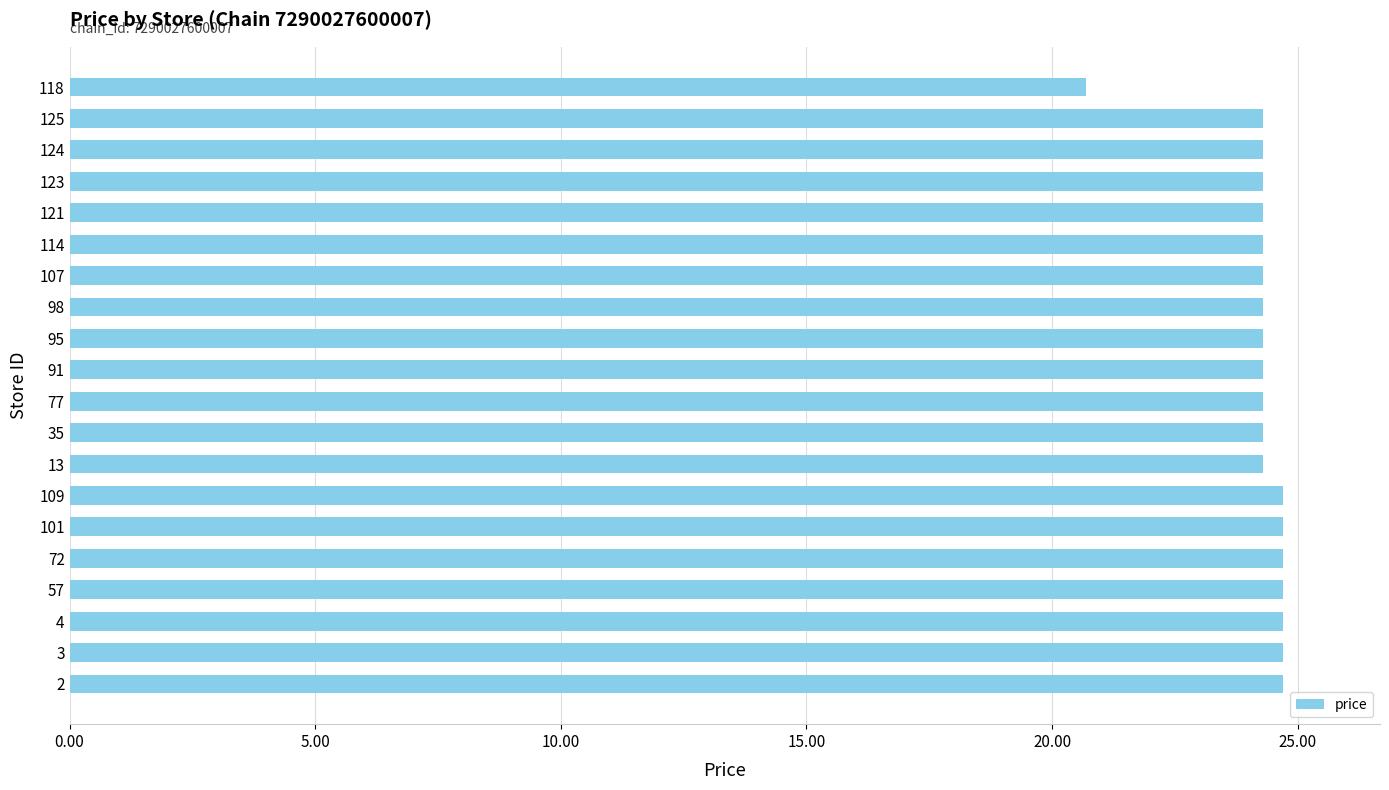

Approximately how many times larger is the value at 91 compared to 4?

1.0